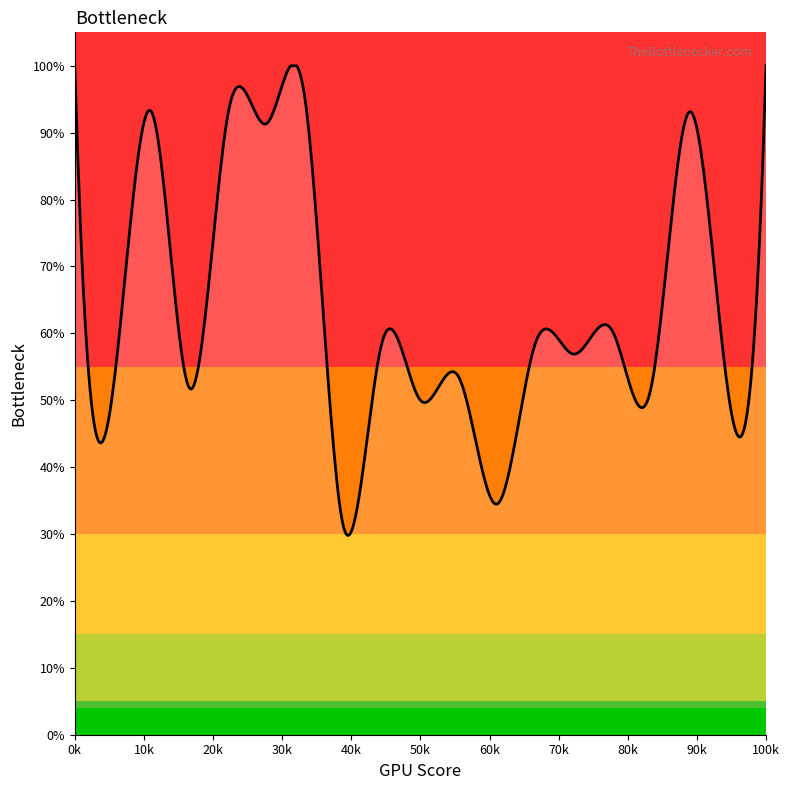

What is the difference between the maximum and minimum values?

70.2